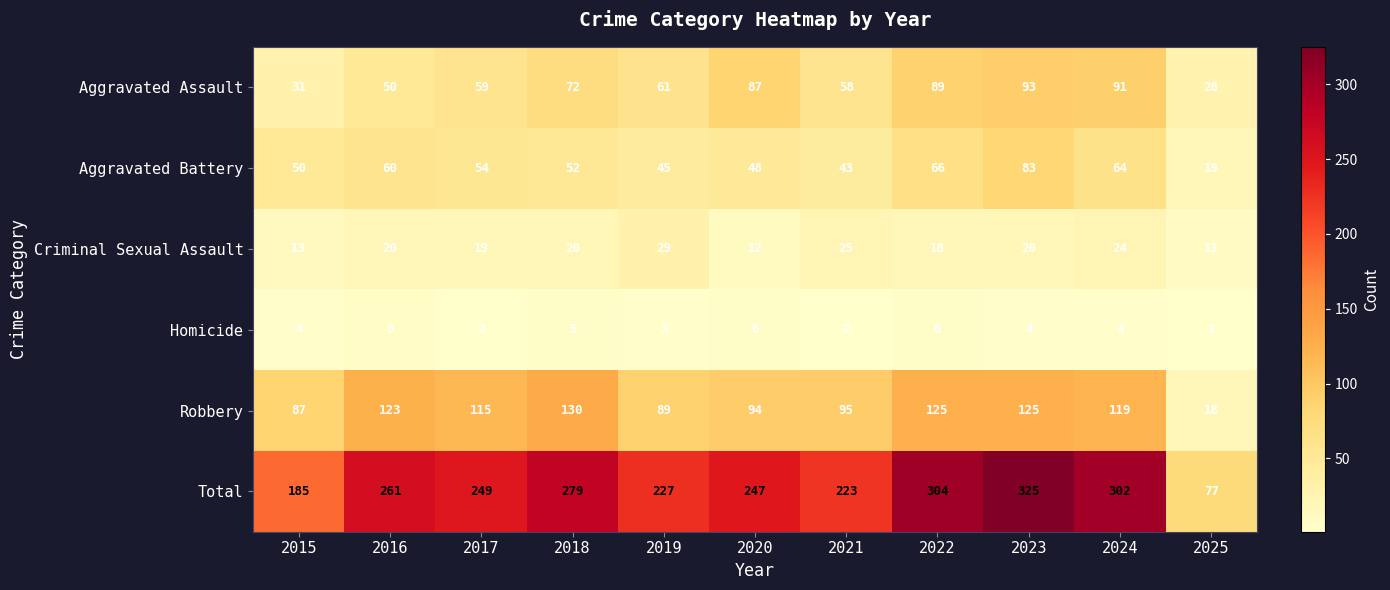

What is the sum of the Total values at 2018 and 2021?

502